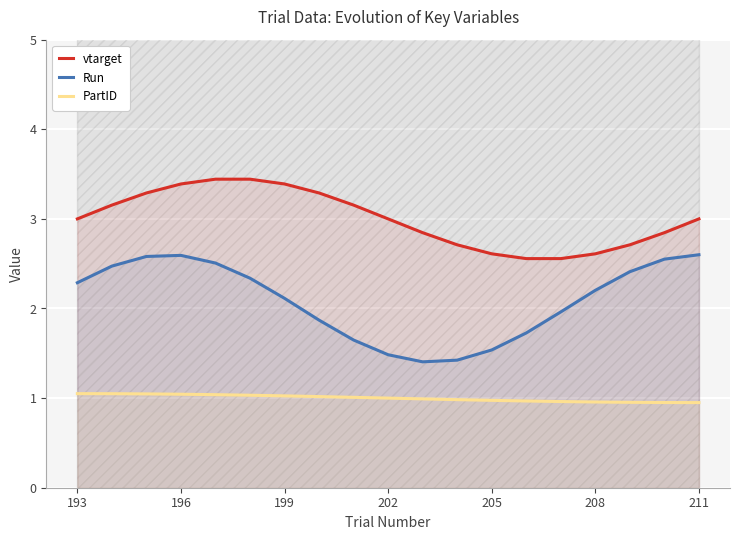

The Run series shows 2.6 at 211. True or false?

True